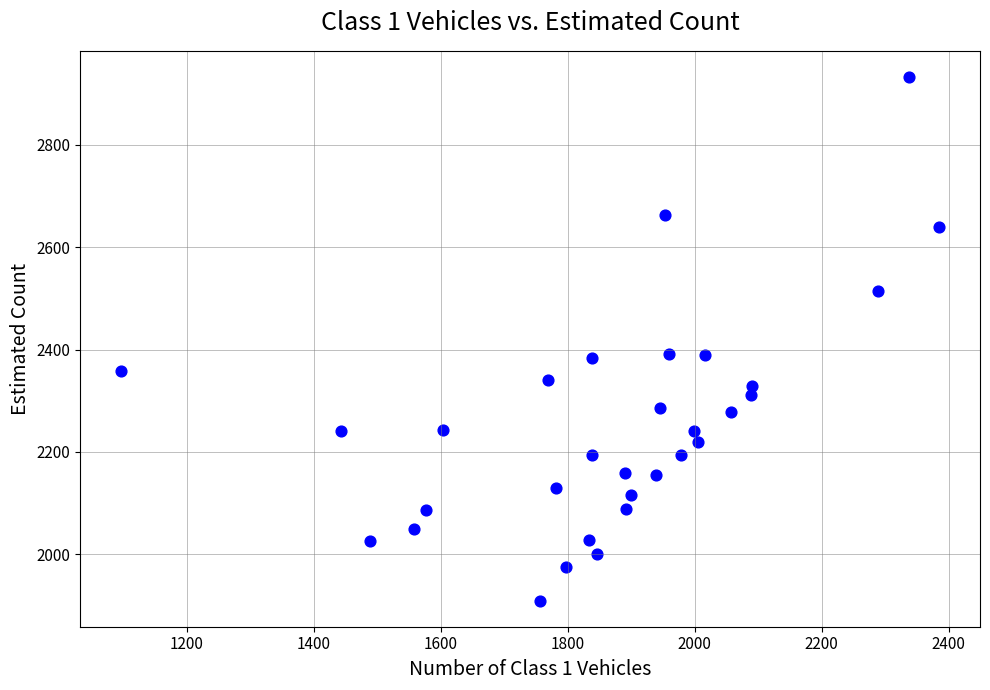

What is the range of X values (max minus min)?

1288